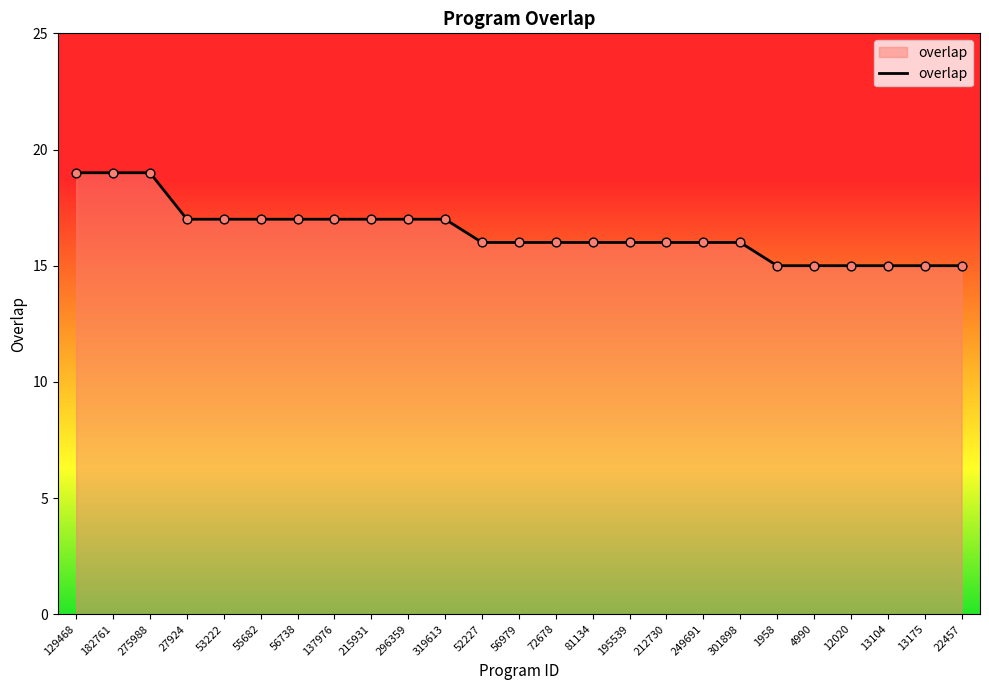

What is the change in value from 52227 to 4990?

-1